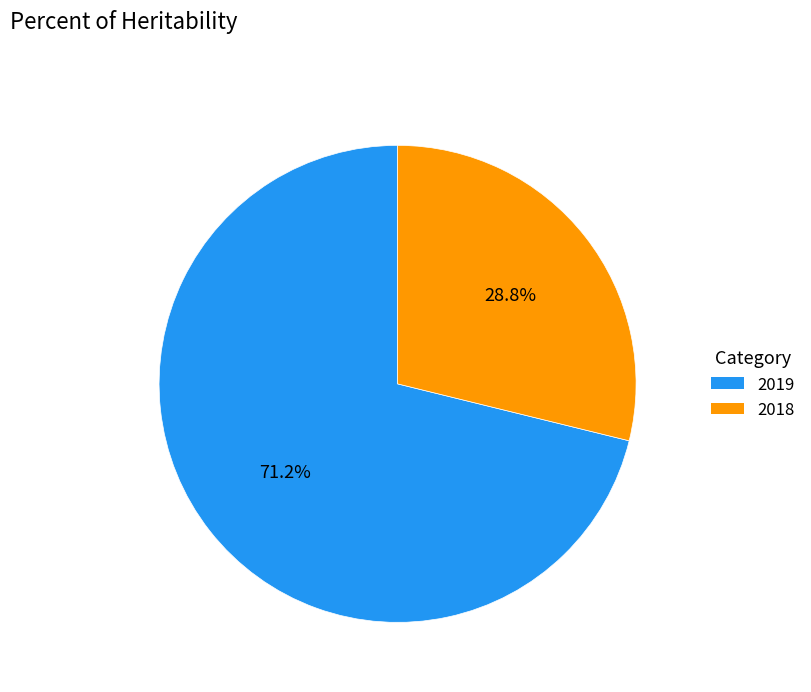

How many slices are in this pie chart?

2